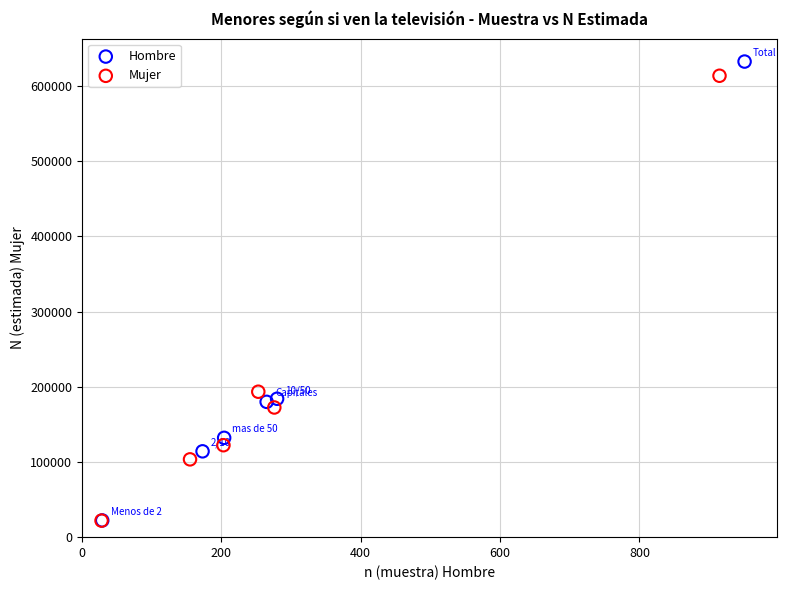

Which series has the largest Y range (max minus min)?

Hombre